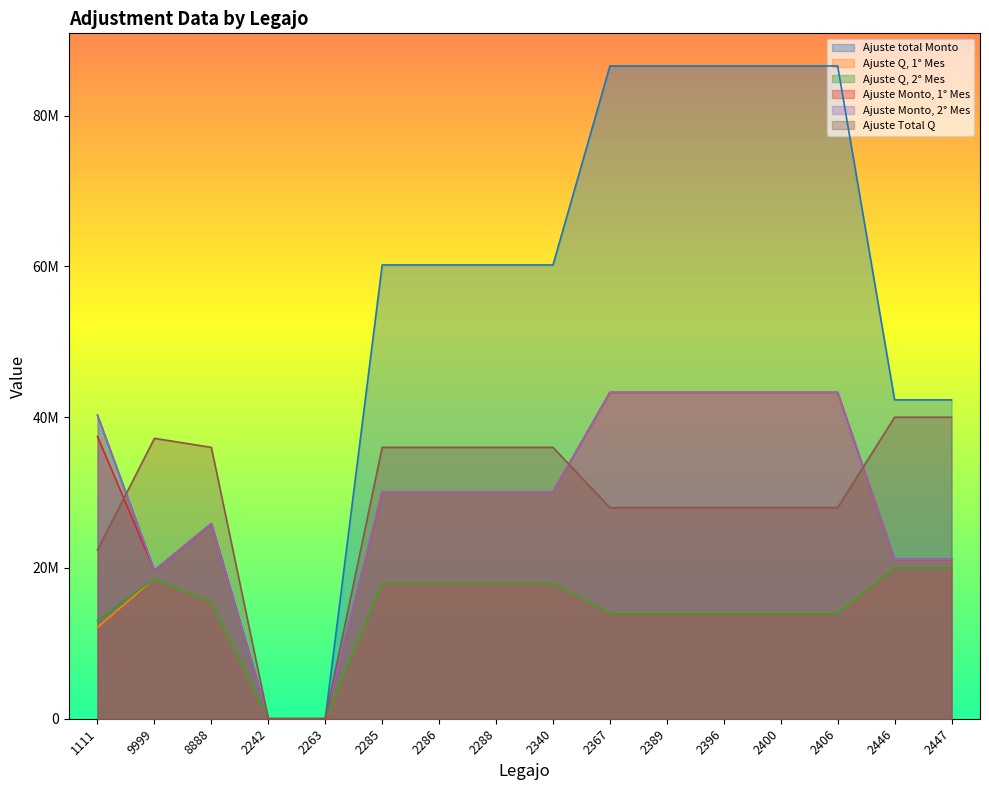

How many categories are shown in the chart?

16